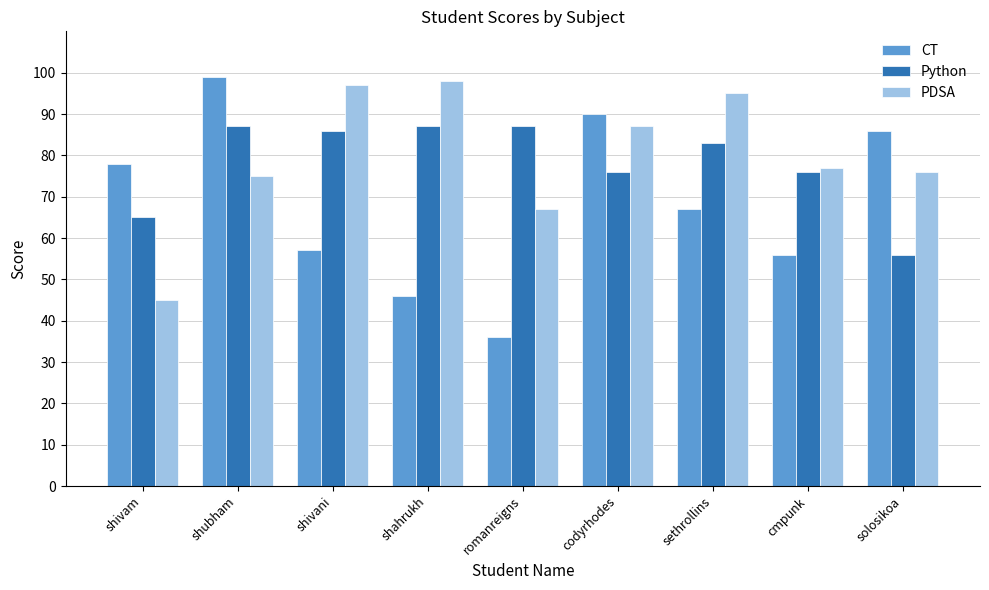

Which series has the widest spread of values?

CT